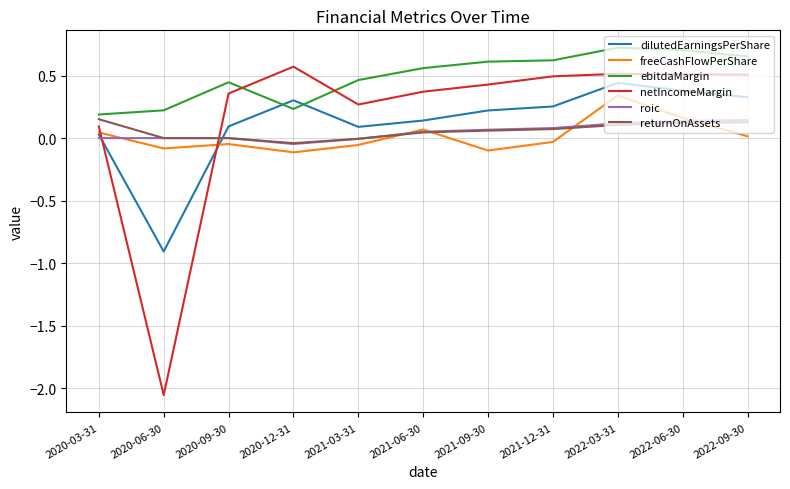

The value of returnOnAssets at 2020-03-31 is 0.2. True or false?

True